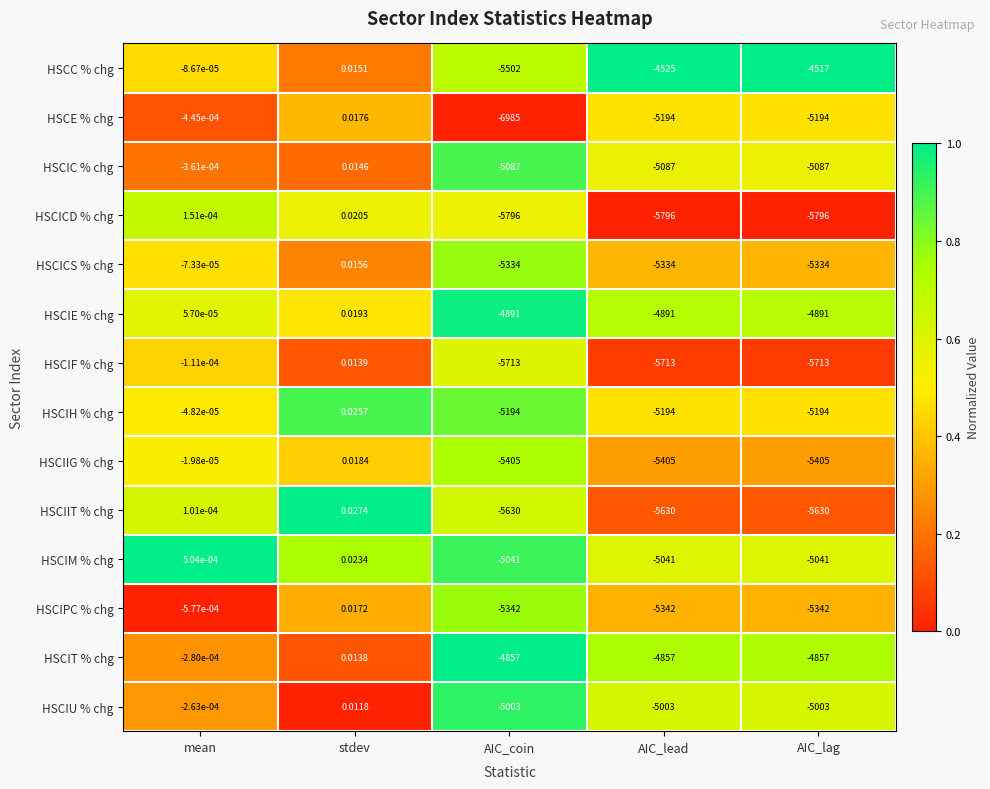

Is the value of HSCIU % chg at stdev greater than the value of HSCIE % chg at AIC_lag?

Yes